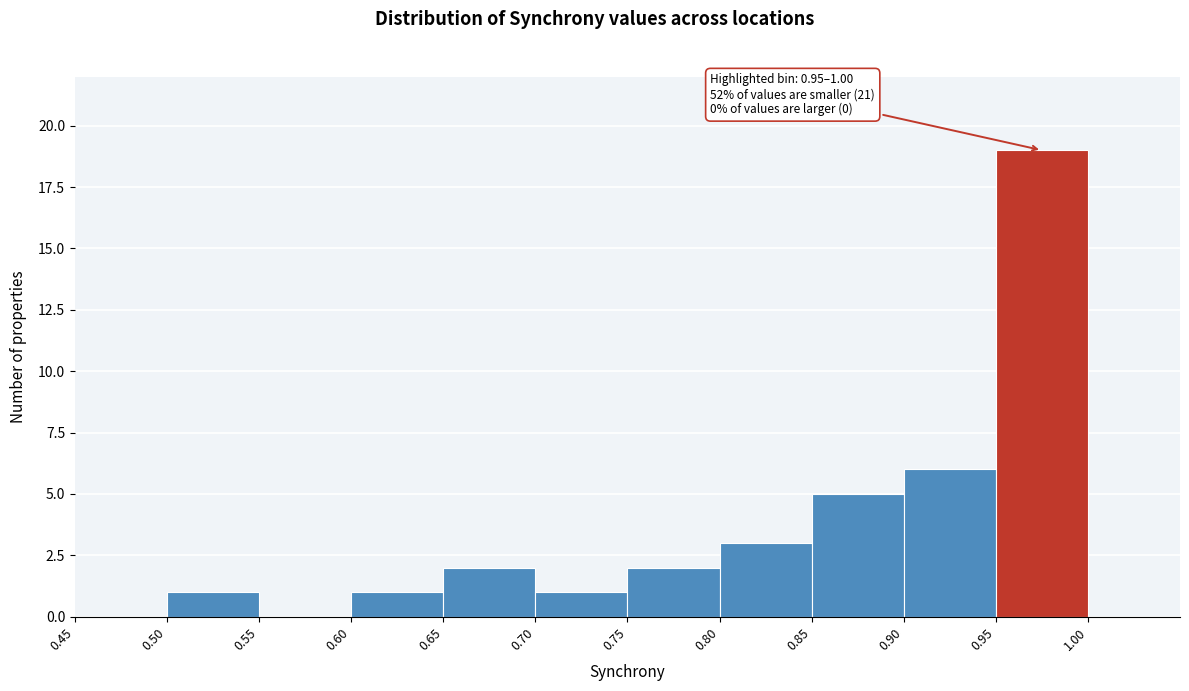

Over which range of the x-axis is the bar tallest?

0.95 to 1.00